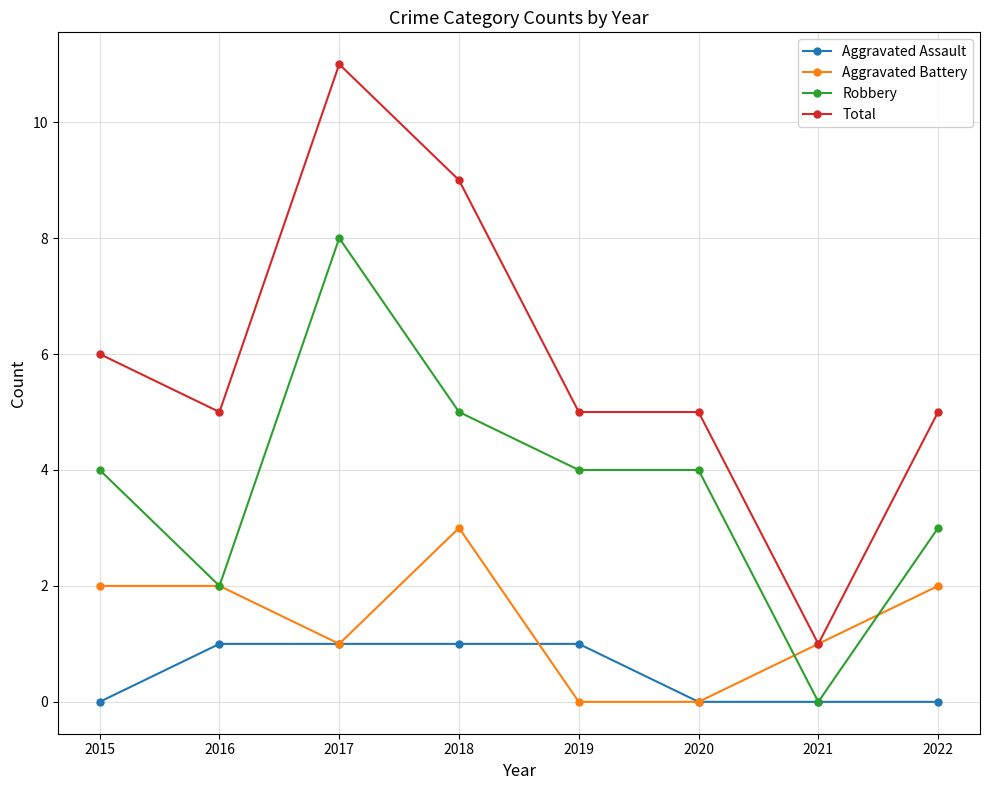

Which series has the largest total across all categories?

Total